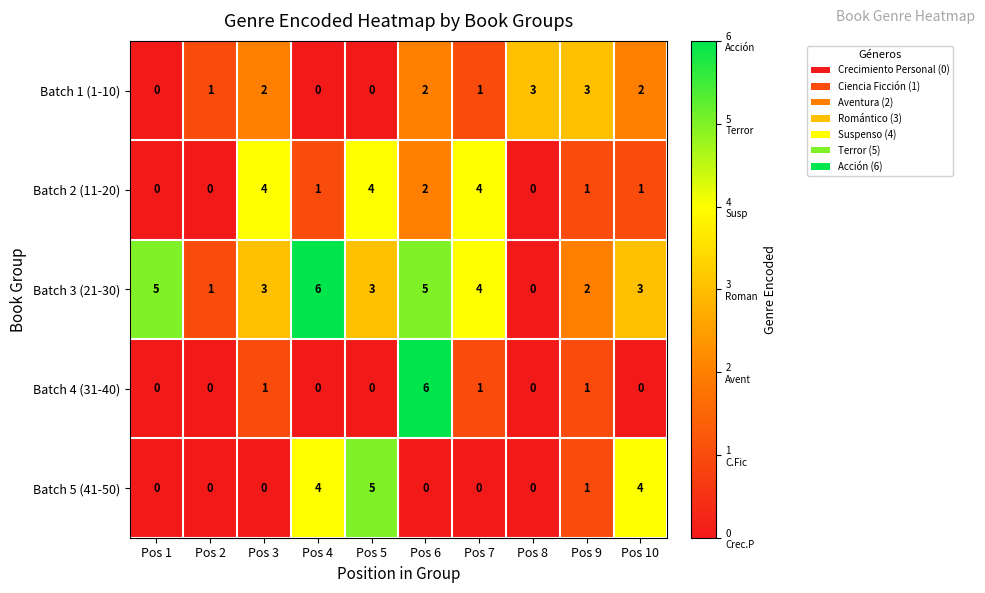

The Batch 2 (11-20) series shows 2 at Pos 9. True or false?

False